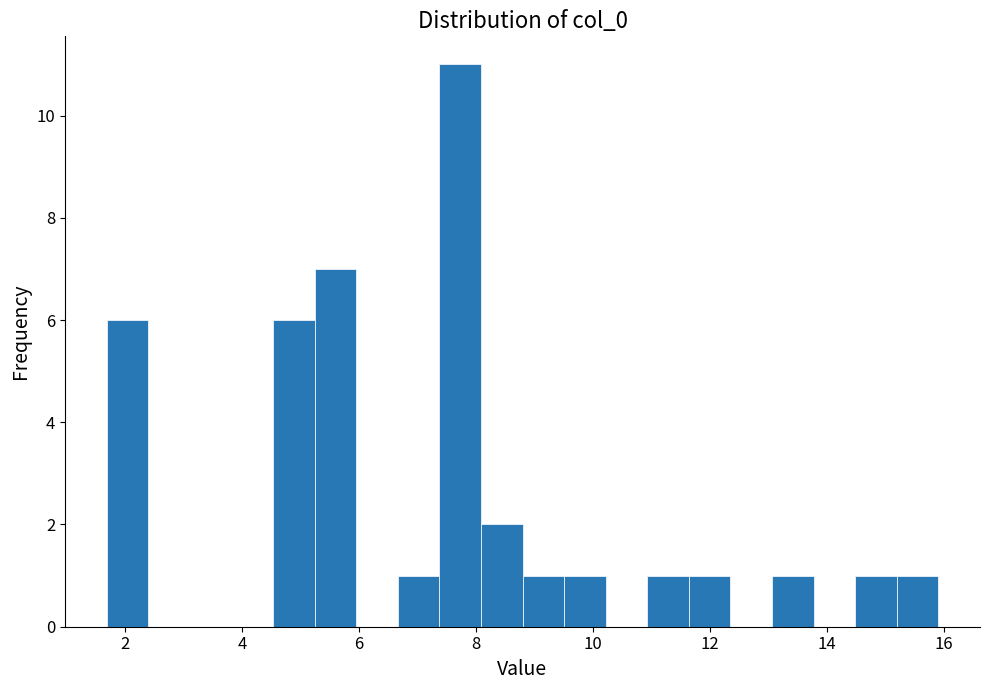

Read against the x-axis, roughly where is the centre of the tallest bar?

7.8